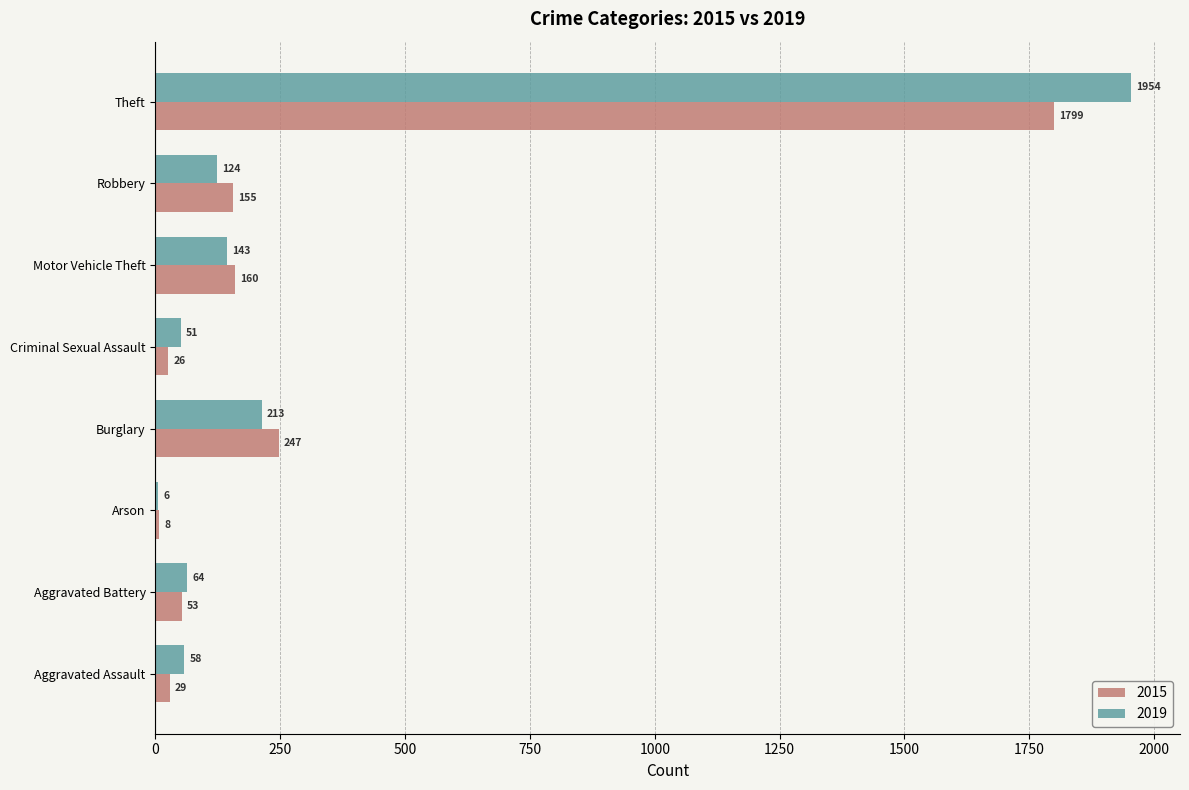

The value of 2019 at Theft is 2980. True or false?

False